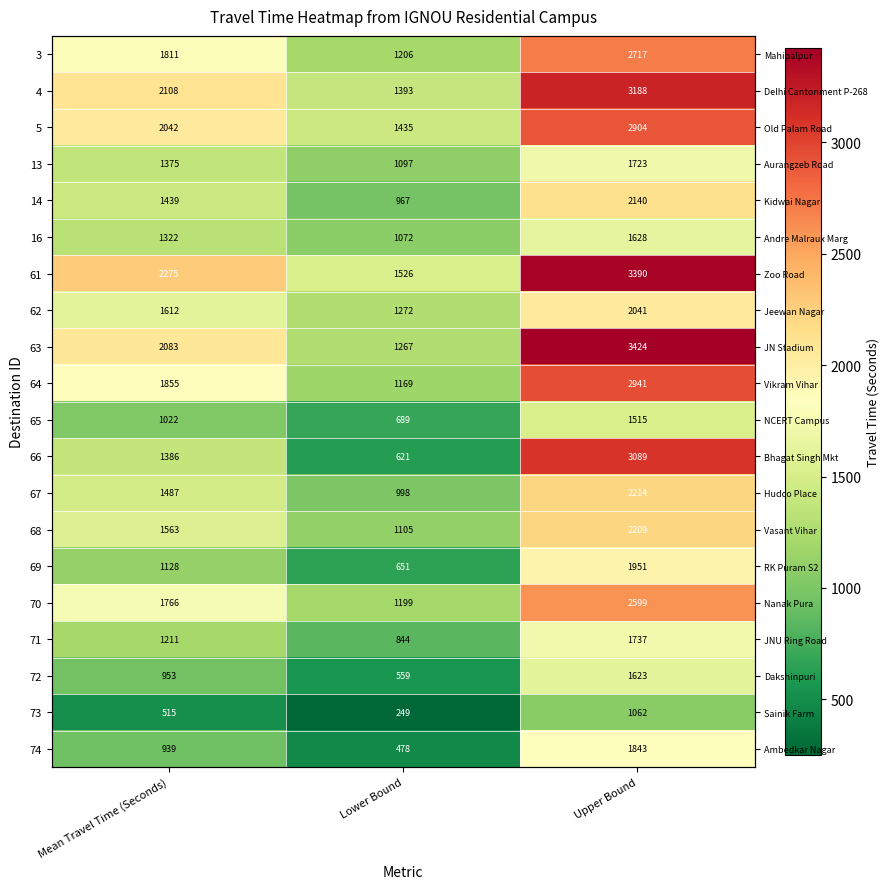

Which has a higher value, Lower Bound or Mean Travel Time (Seconds)?

Mean Travel Time (Seconds)